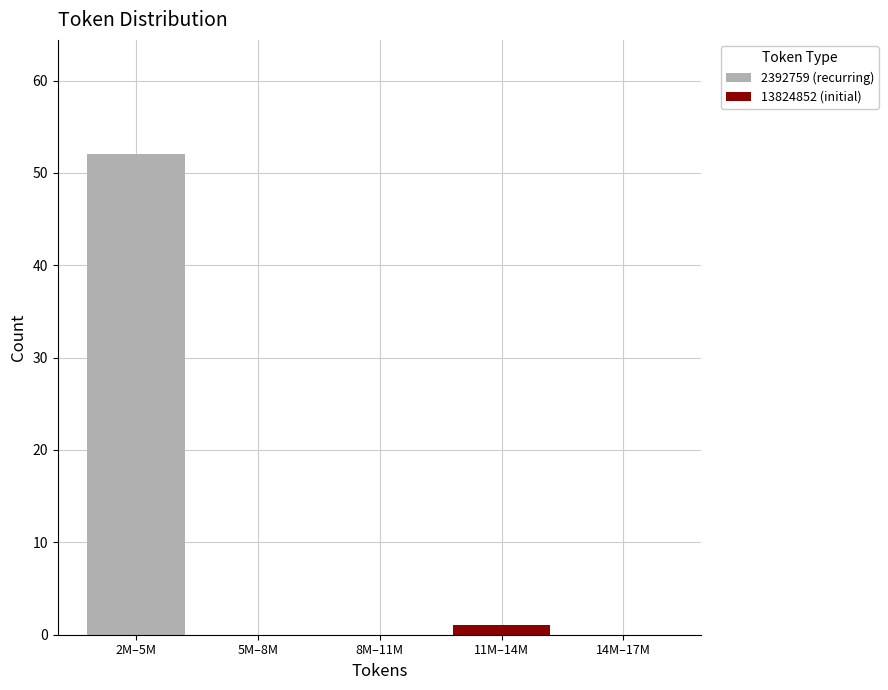

Reading left to right, what are the values for 2392759 (recurring)?

2M–5M=52	5M–8M=0	8M–11M=0	11M–14M=0	14M–17M=0